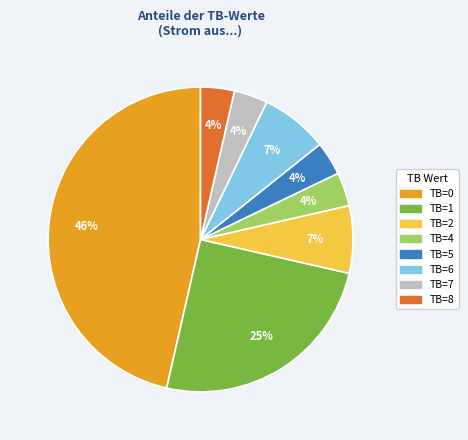

Does any single category account for the majority?

No